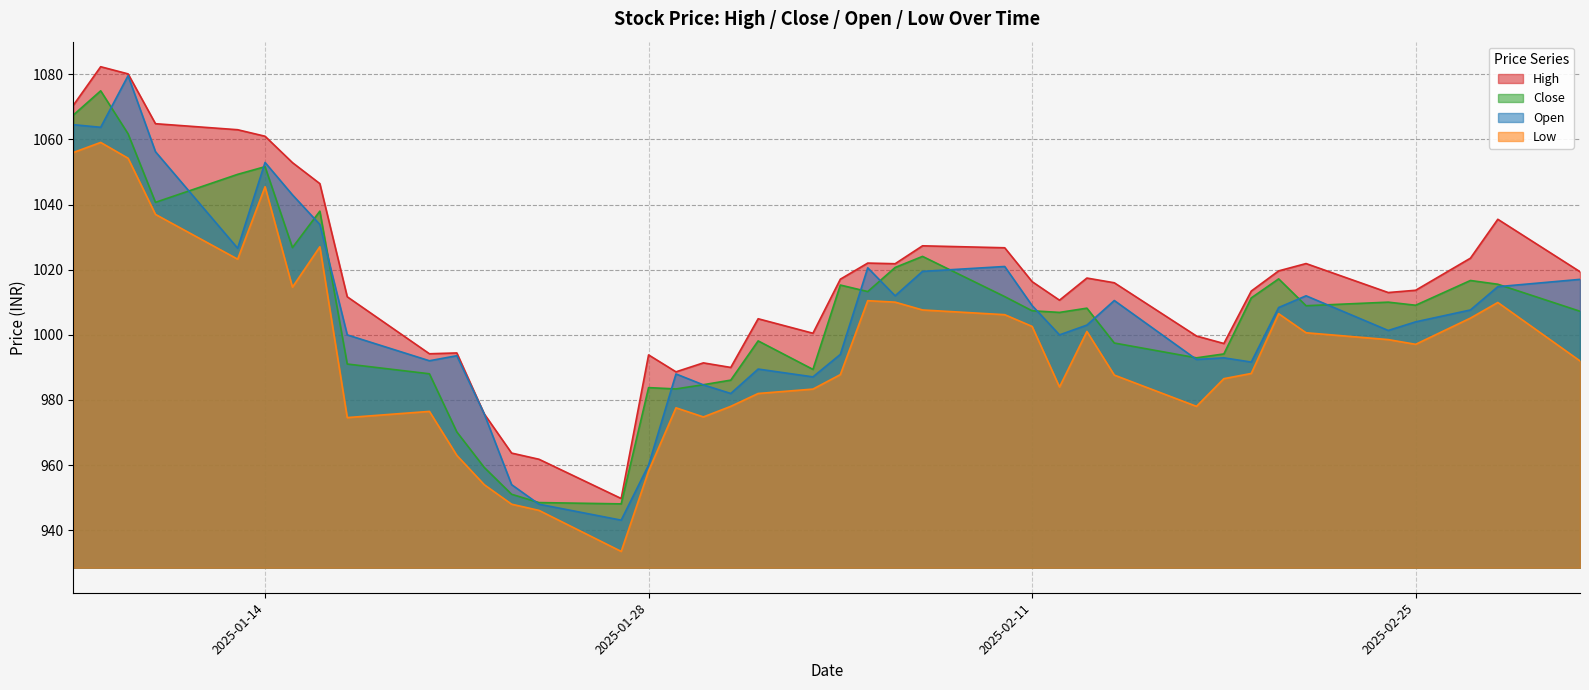

The High series shows 423.9 at 2025-01-13. True or false?

False